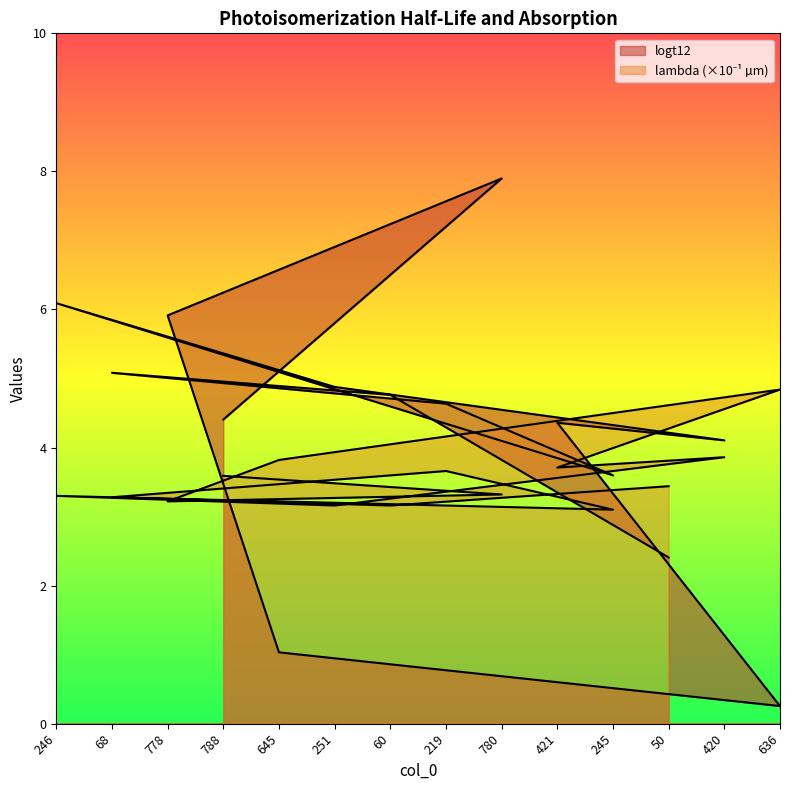

Where is lambda_norm nearest to the value 3?

245